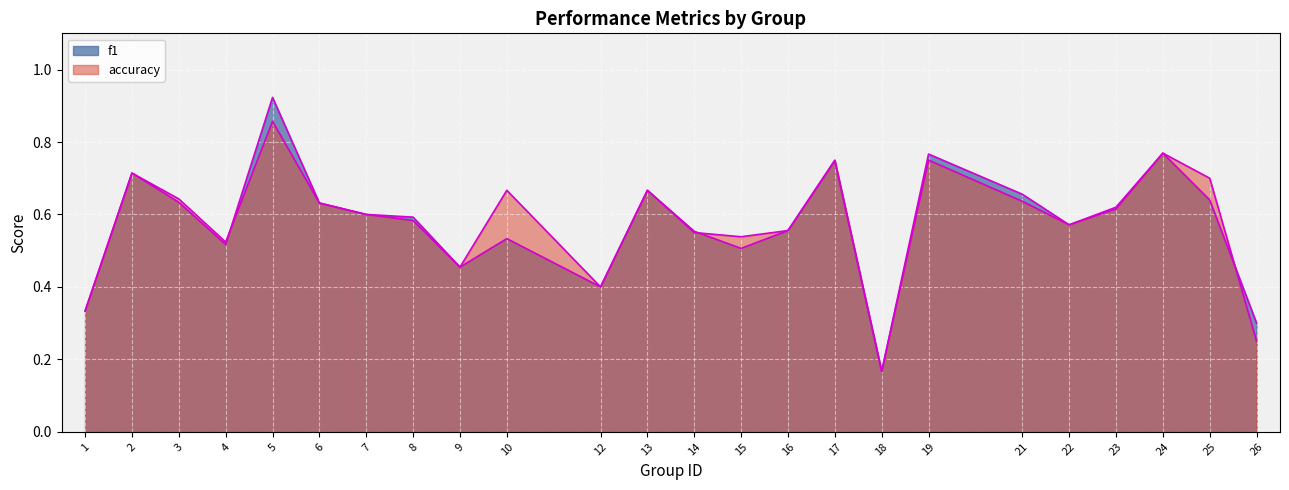

In accuracy, how many points are lower than both neighbors (excluding endpoints)?

6